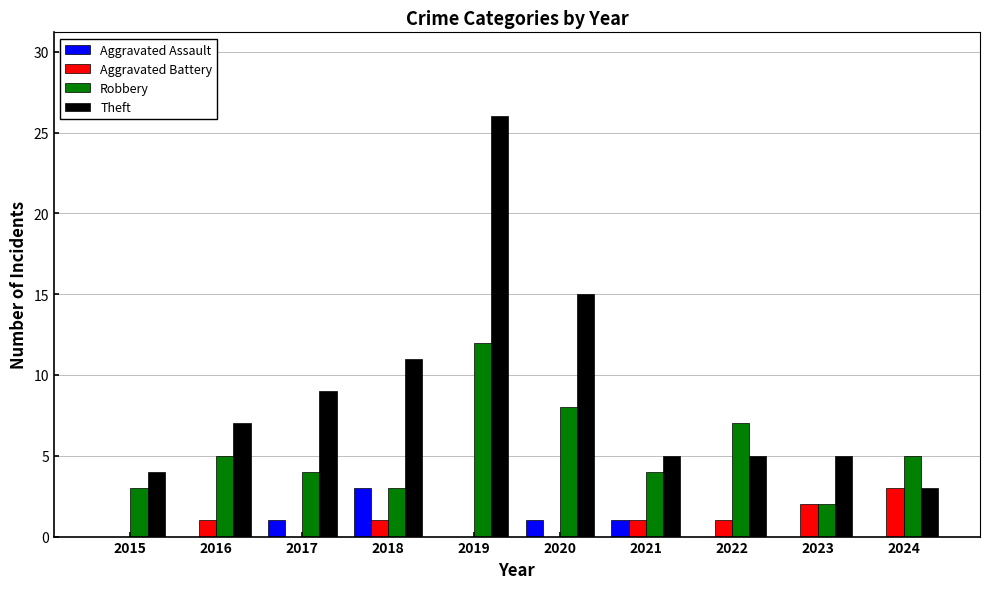

Reading left to right, list all the values displayed in this chart.

Aggravated Assault: 2015=0	2016=0	2017=1	2018=3	2019=0	2020=1	2021=1	2022=0	2023=0	2024=0
Aggravated Battery: 2015=0	2016=1	2017=0	2018=1	2019=0	2020=0	2021=1	2022=1	2023=2	2024=3
Robbery: 2015=3	2016=5	2017=4	2018=3	2019=12	2020=8	2021=4	2022=7	2023=2	2024=5
Theft: 2015=4	2016=7	2017=9	2018=11	2019=26	2020=15	2021=5	2022=5	2023=5	2024=3